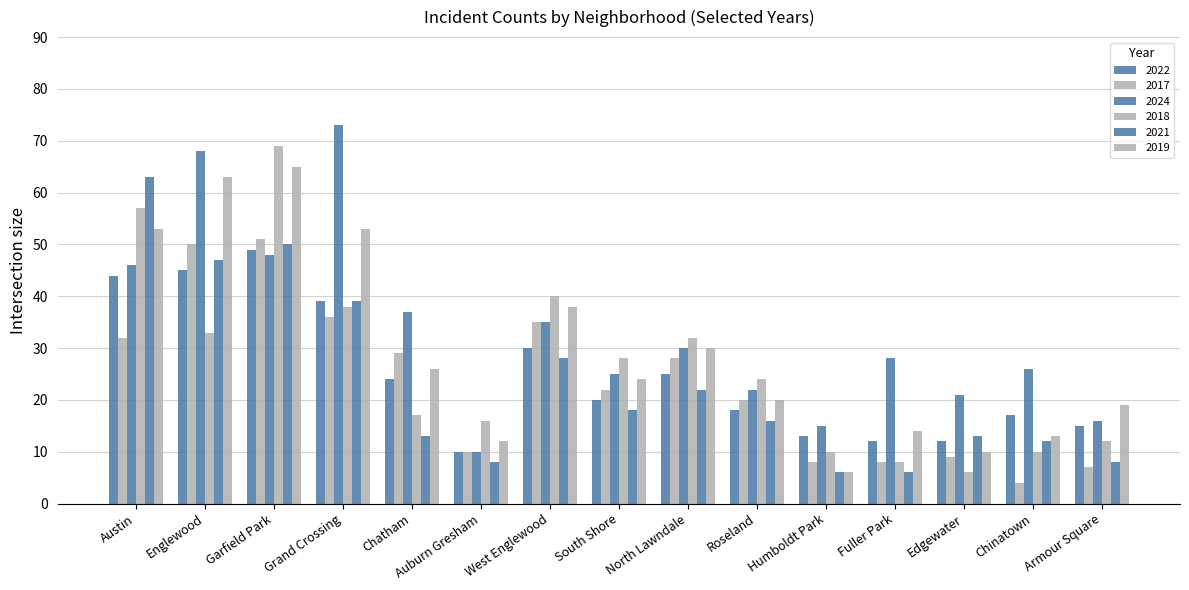

How many bars are there in each group?

6